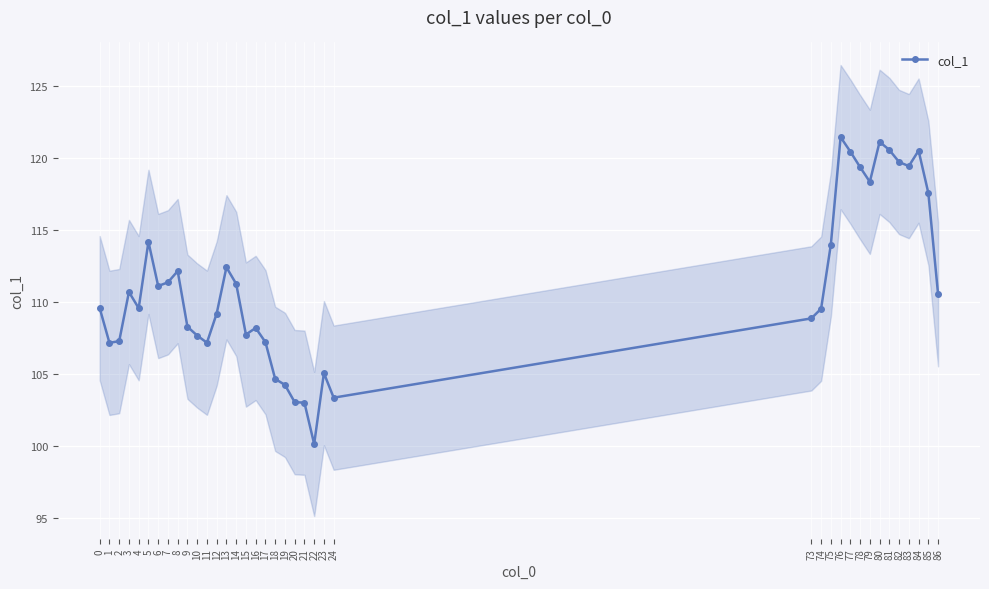

The chart shows a value of 167.8 at 23. True or false?

False